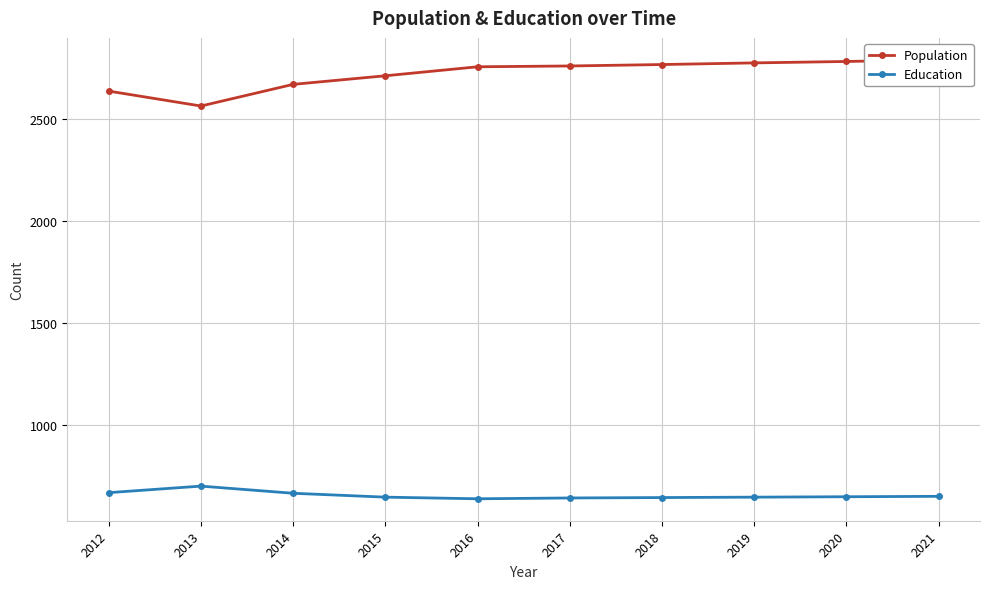

Which series has the largest range (max minus min)?

Population